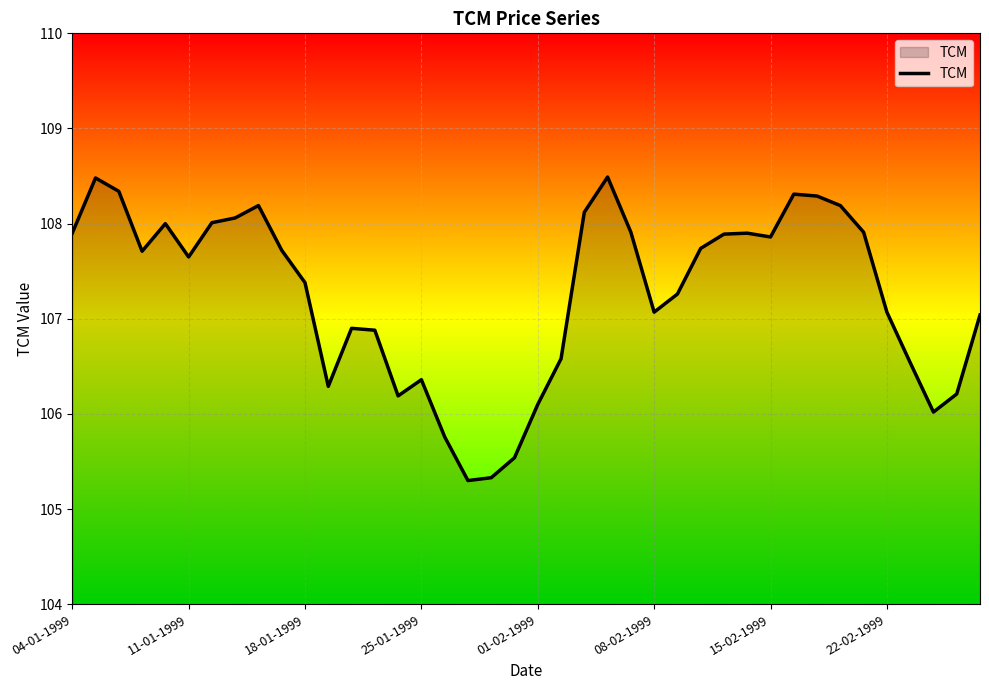

What is the difference between the maximum and minimum values?

3.2